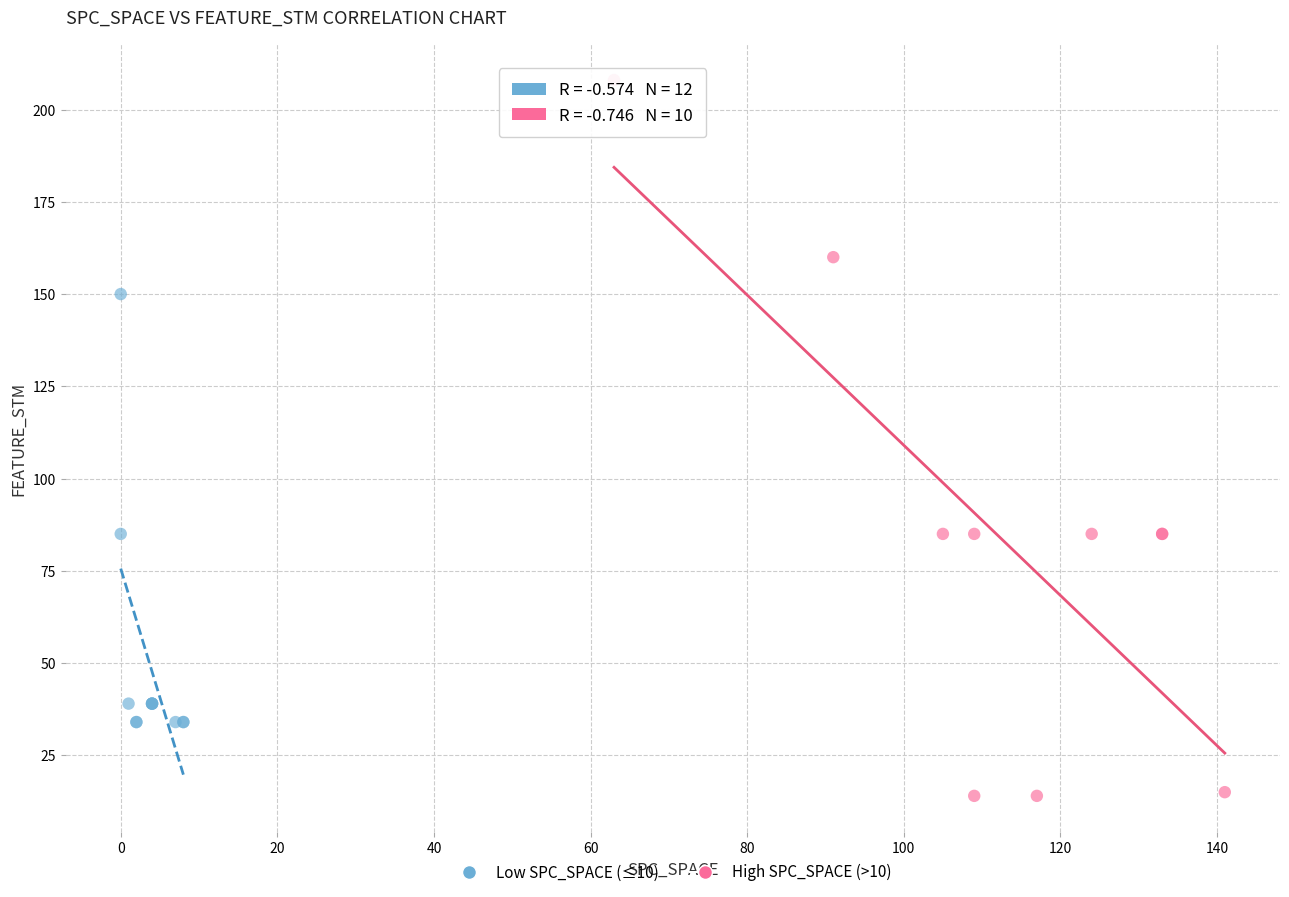

Which series has the largest Y range (max minus min)?

High SPC_SPACE (>10)